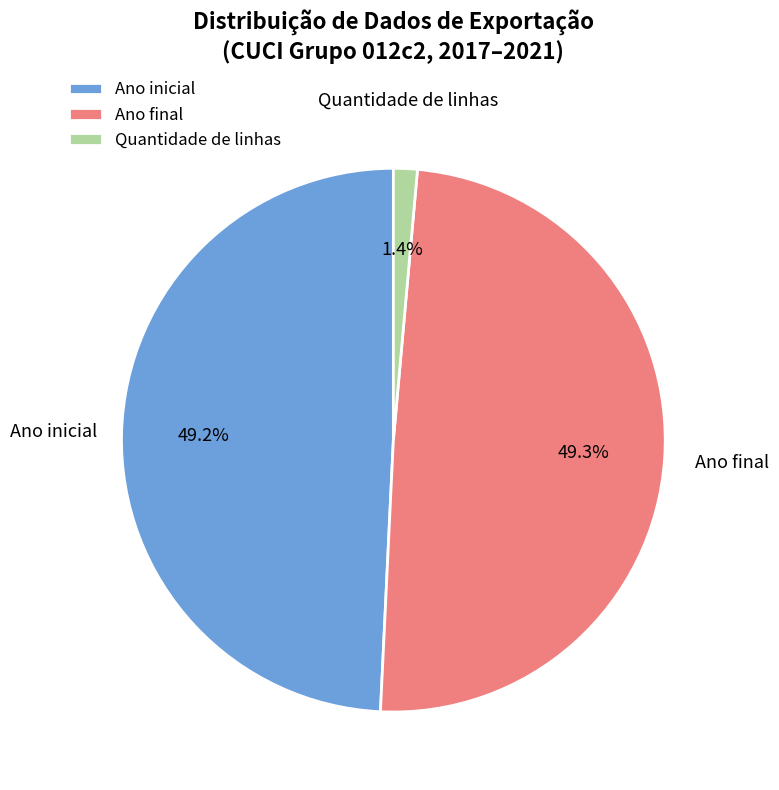

Which slice is the smallest?

Quantidade de linhas